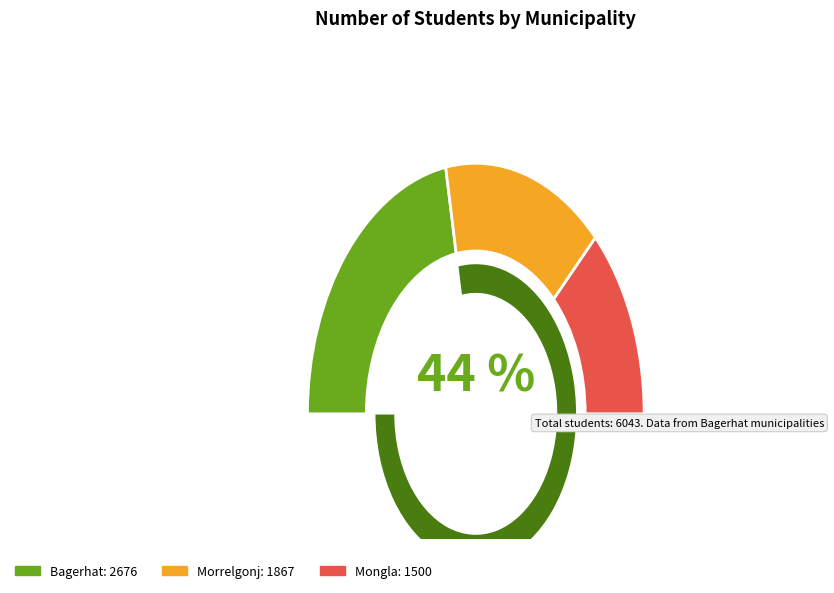

Approximately how many times larger is the value at Bagerhat compared to Mongla?

1.8